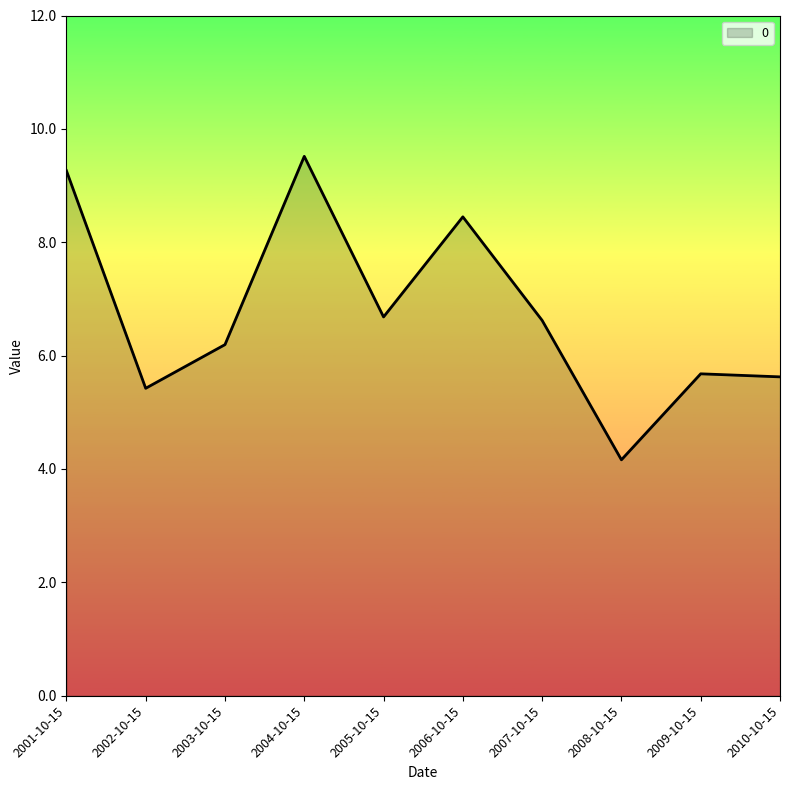

Which label corresponds to the largest value in the chart?

2004-10-15